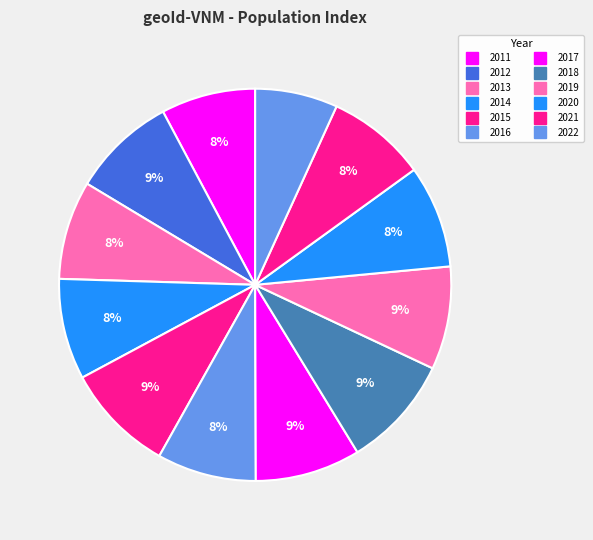

How many slices are in this pie chart?

12